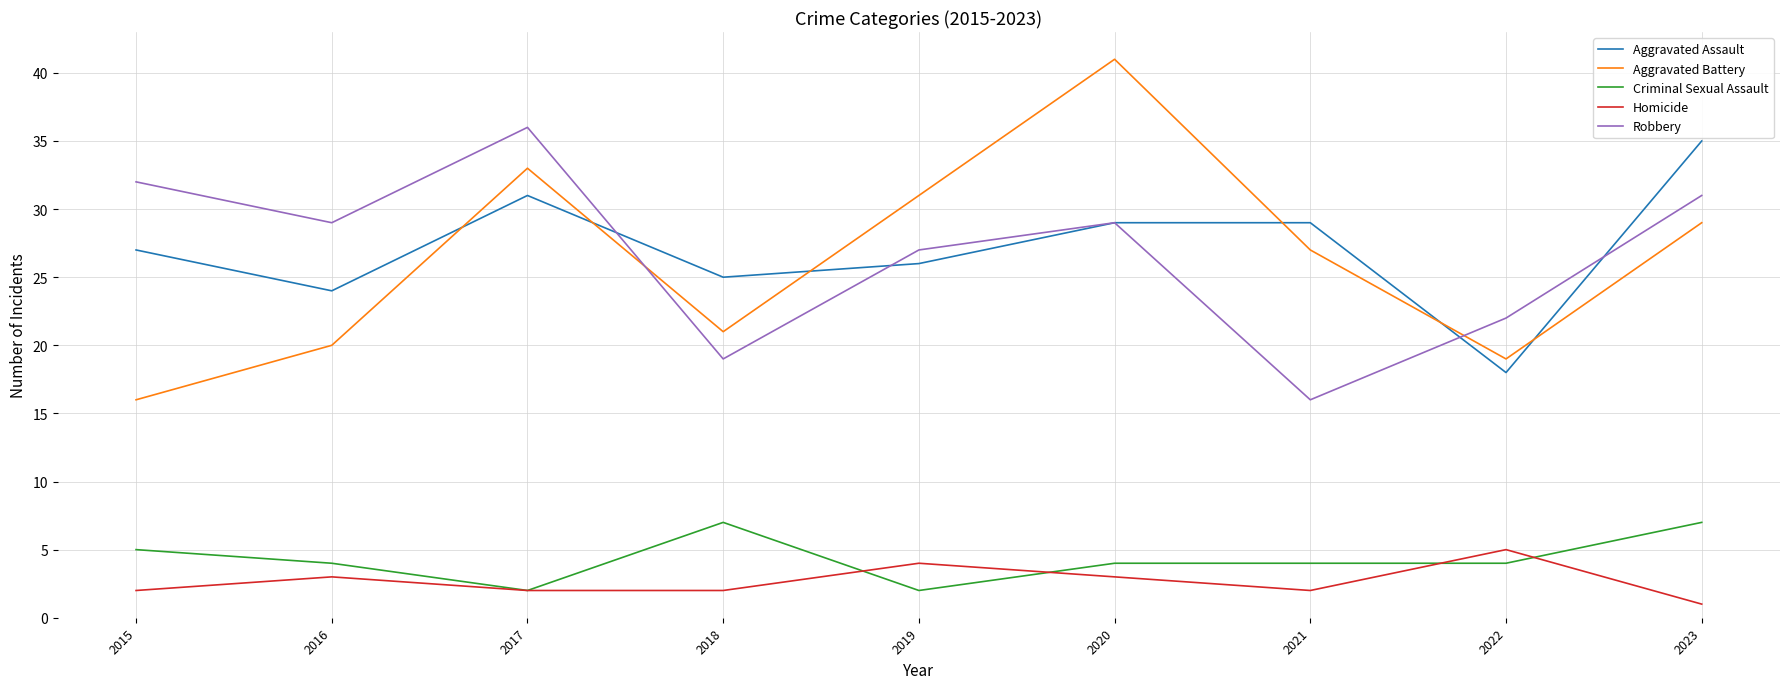

What is the difference between the maximum and minimum values in the Criminal Sexual Assault series?

5